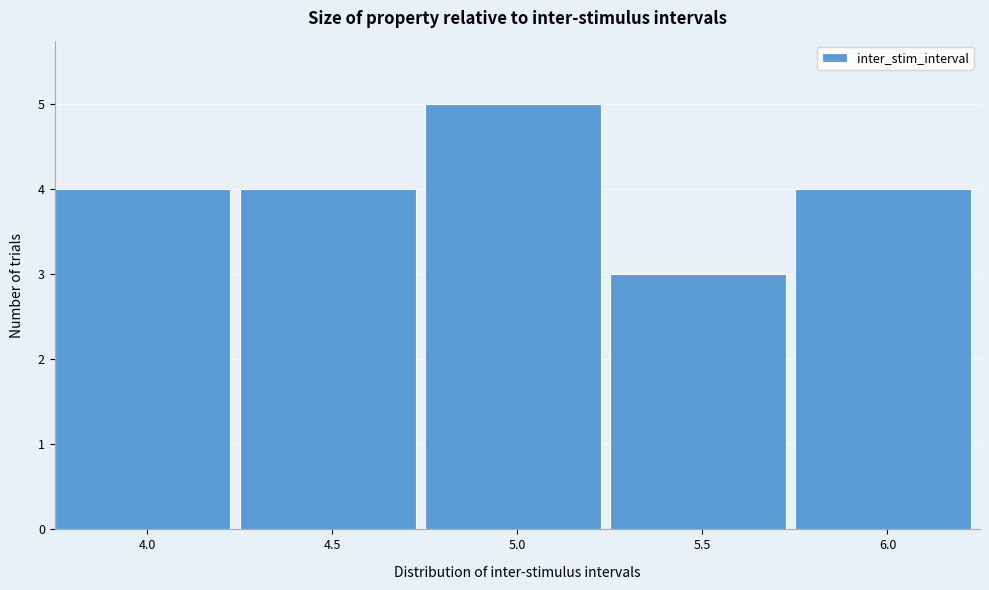

What is the height of the bar covering 3.75 to 4.25 on the x-axis? The values are not printed on the chart, so give them approximately, as read against the axis.

4